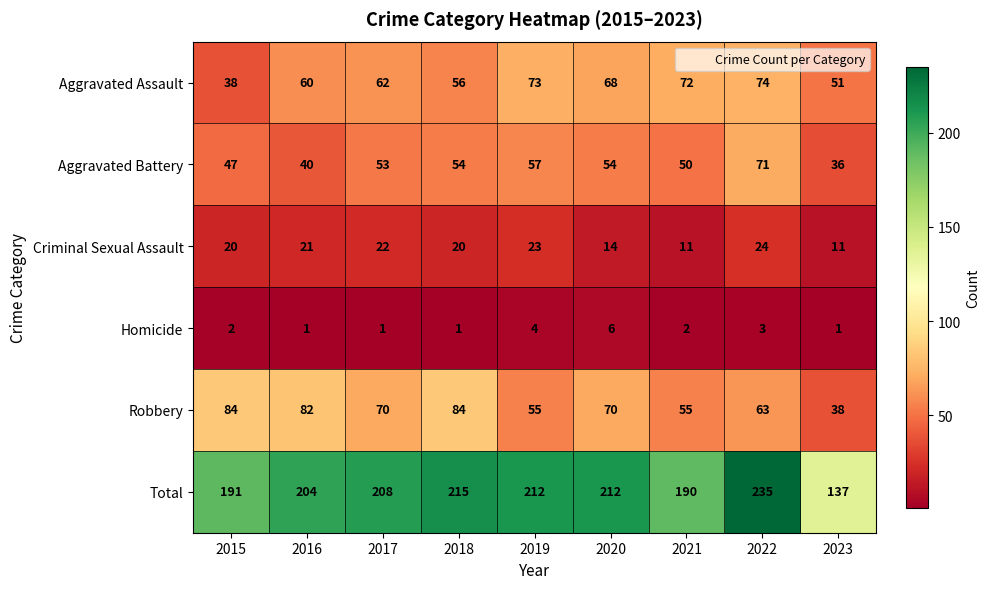

List the series in order of their peak value, lowest first.

Homicide, Criminal Sexual Assault, Aggravated Battery, Aggravated Assault, Robbery, Total